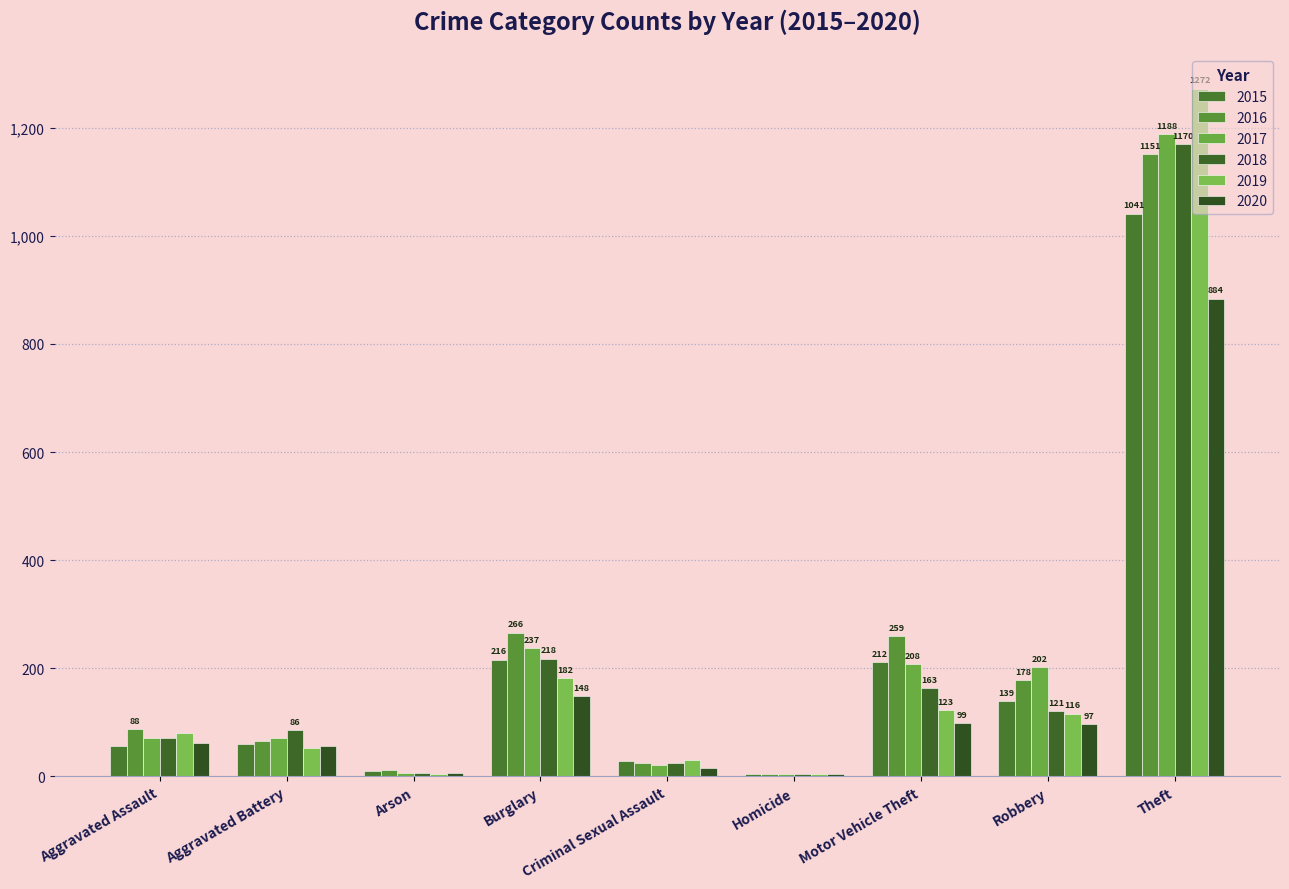

Reading right to left, list all the values displayed in this chart.

2015: 1041	139	212	5	29	216	10	60	56
2016: 1151	178	259	4	25	266	12	66	88
2017: 1188	202	208	4	22	237	7	71	72
2018: 1170	121	163	4	24	218	7	86	72
2019: 1272	116	123	4	31	182	5	53	80
2020: 884	97	99	5	15	148	7	57	62